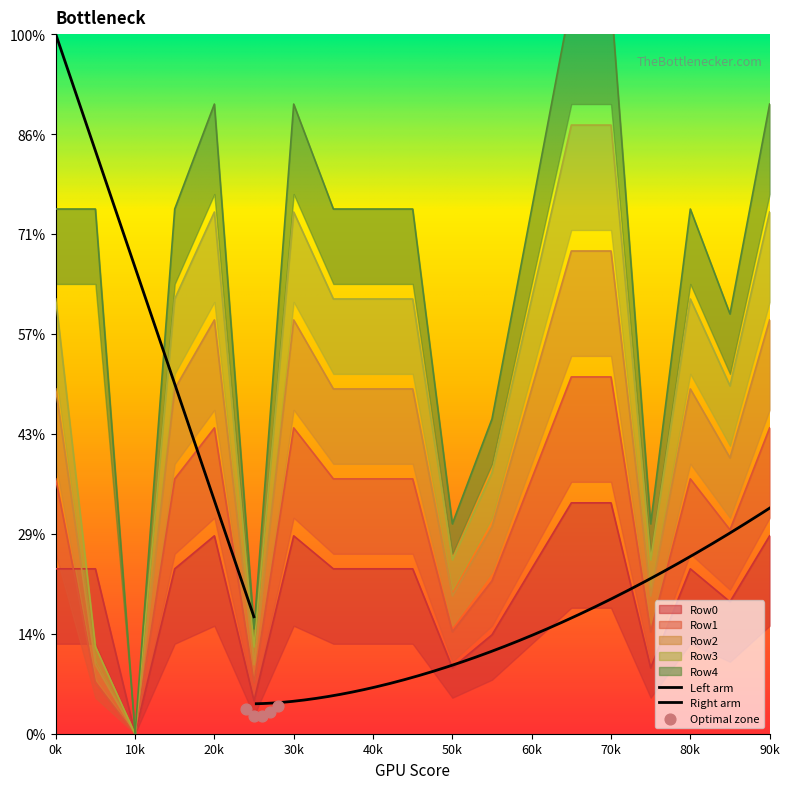

Is the value of Row2 at 7 greater than the value of Row1 at 15?

Yes